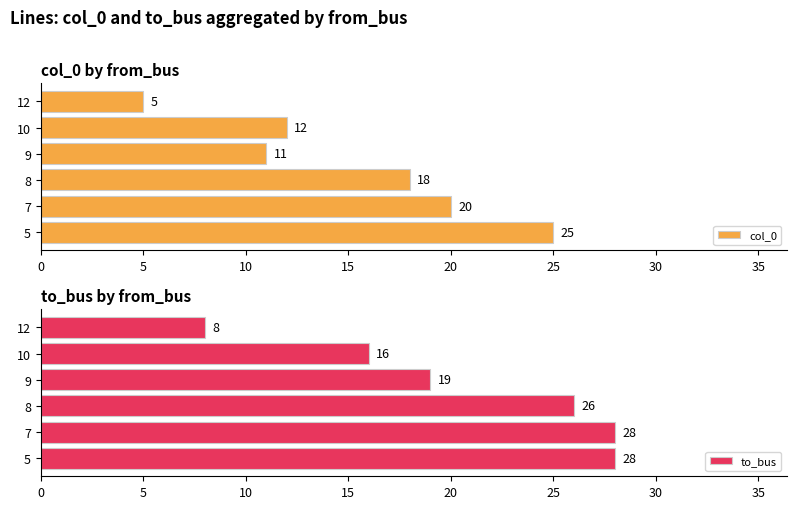

Are the bars horizontal?

Yes